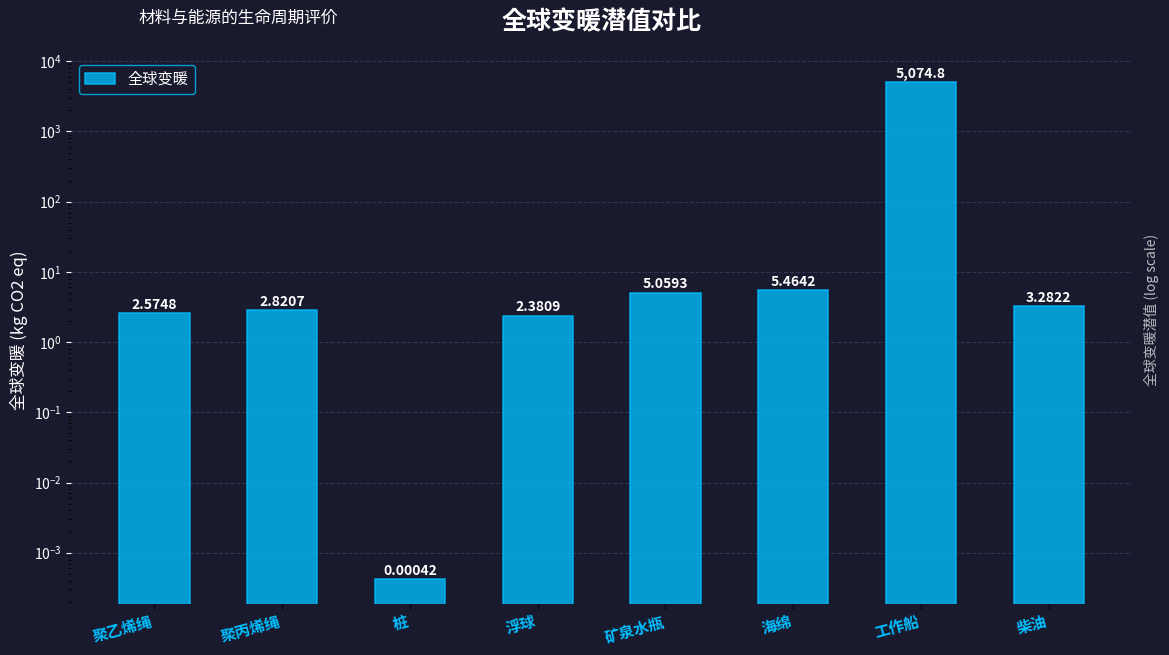

What is the change in value from 矿泉水瓶 to 工作船?

+5069.7